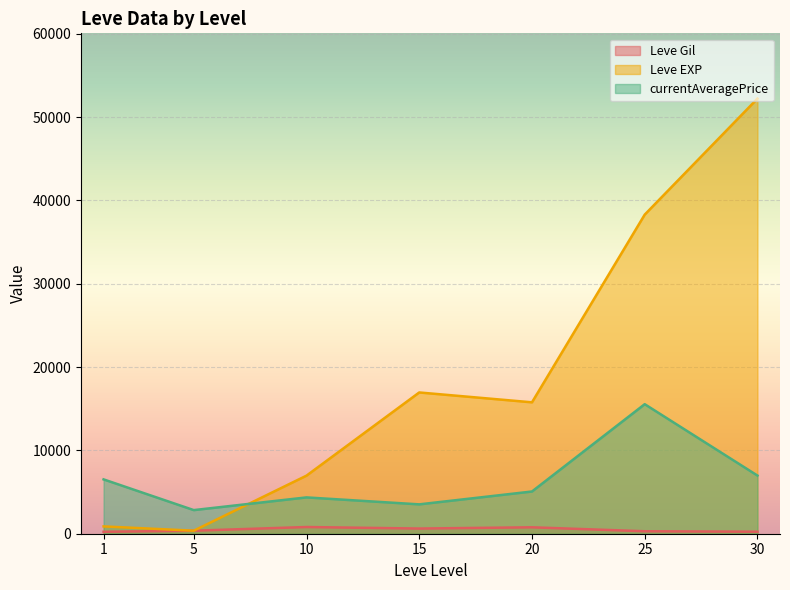

Between 5 and 25, which series saw the biggest shift?

Leve EXP